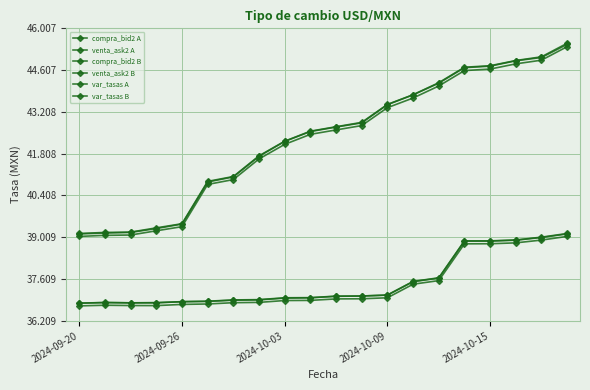

How many distinct data groups are displayed?

6